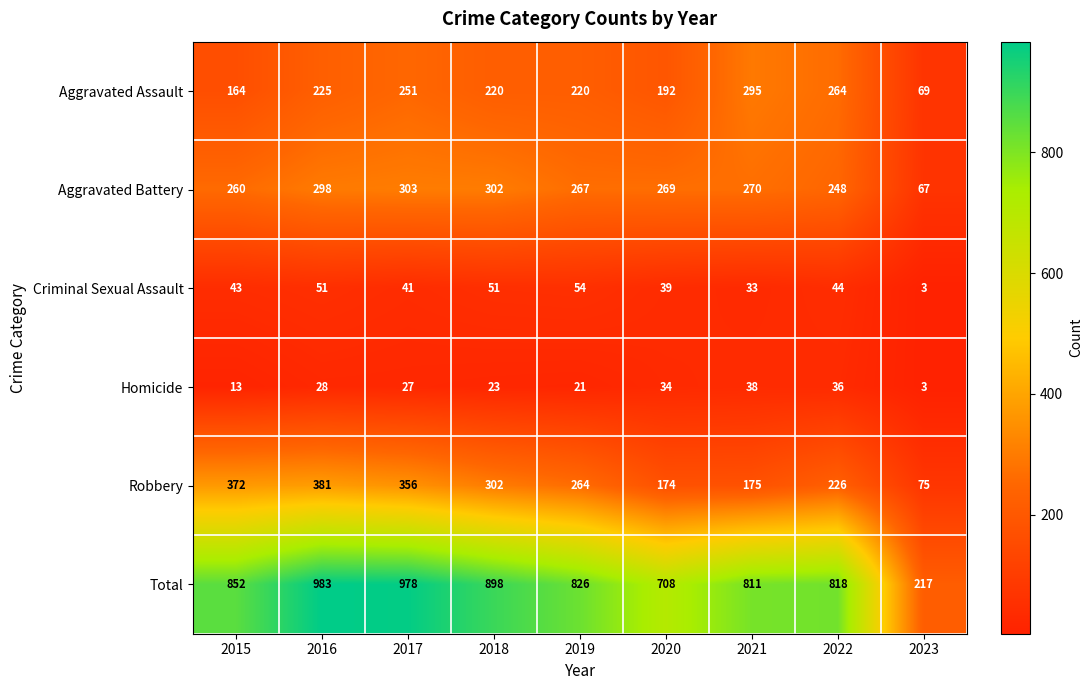

Rank the series by their maximum value, from lowest to highest.

Homicide, Criminal Sexual Assault, Aggravated Assault, Aggravated Battery, Robbery, Total